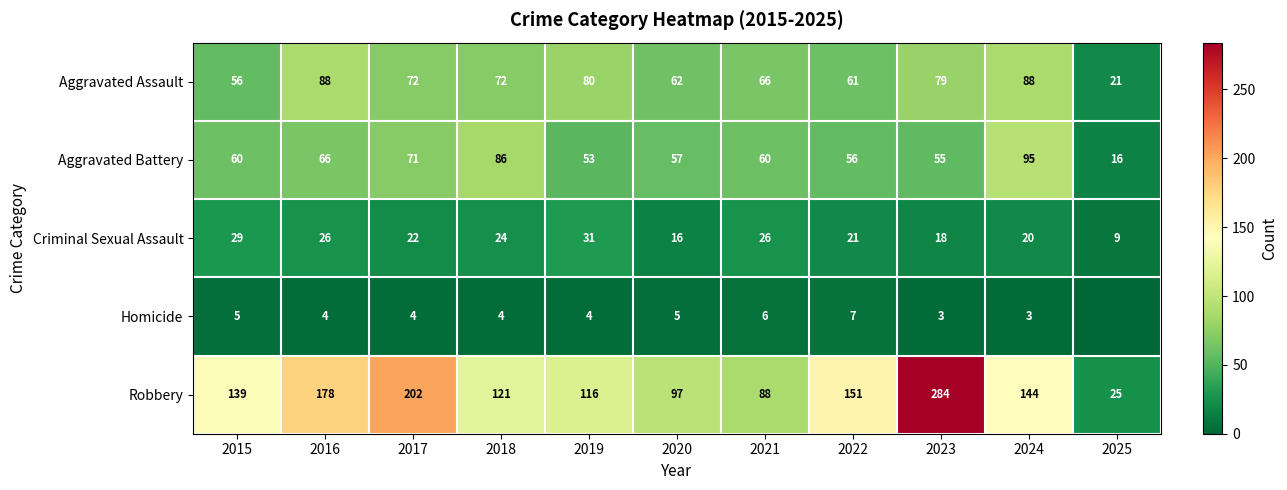

The value of Aggravated Assault at 2018 is 30. True or false?

False